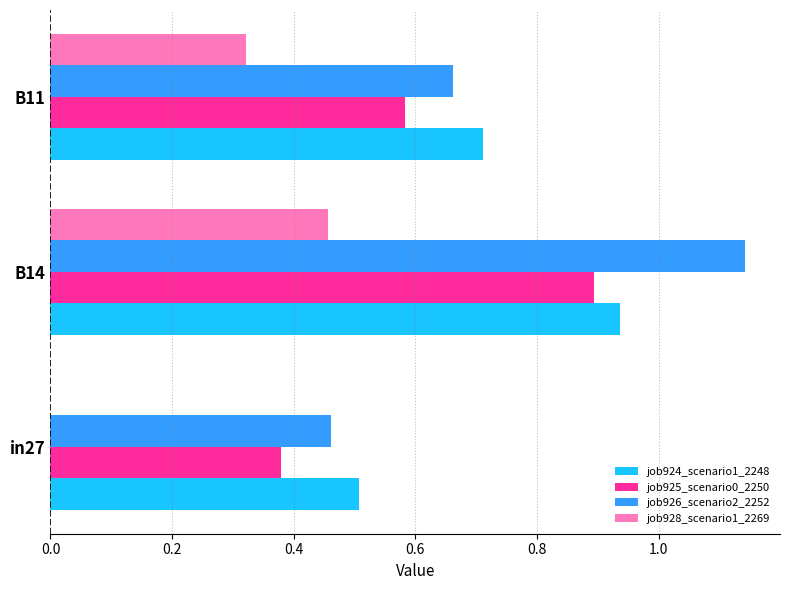

Which category has the highest value in the job926_scenario2_2252 series?

B14